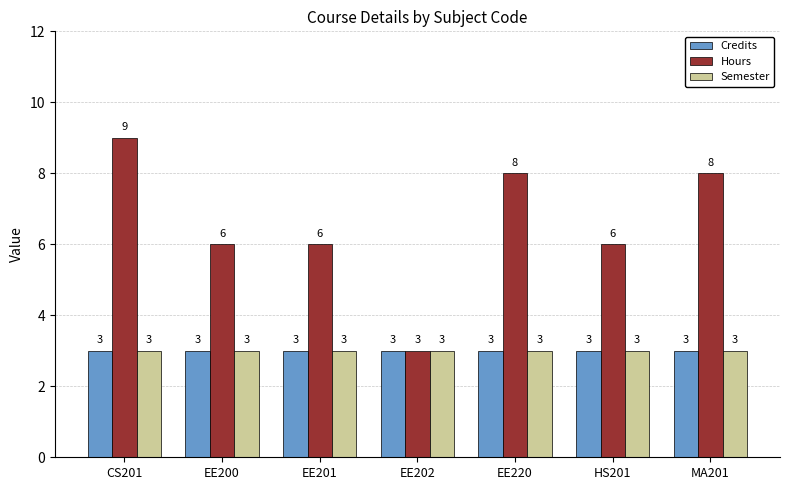

What is the label of the 2nd bar from the right?

HS201